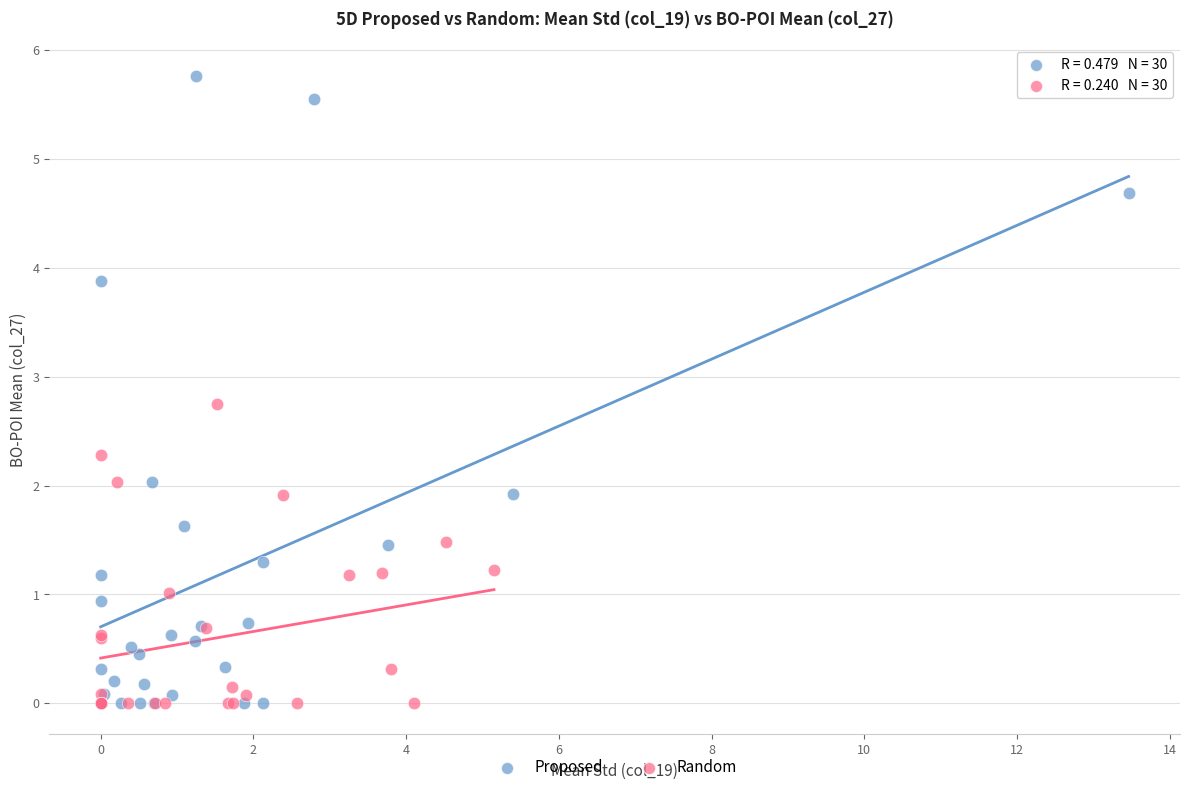

Which series has the largest Y range (max minus min)?

Proposed